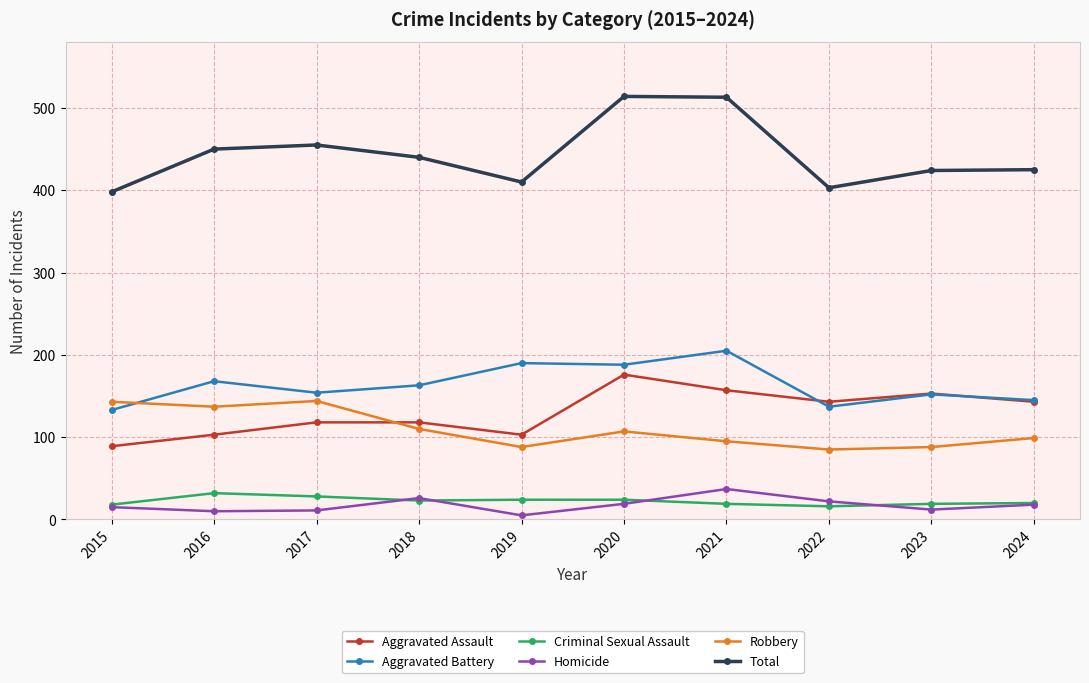

At how many categories does at least one series exceed 265?

10